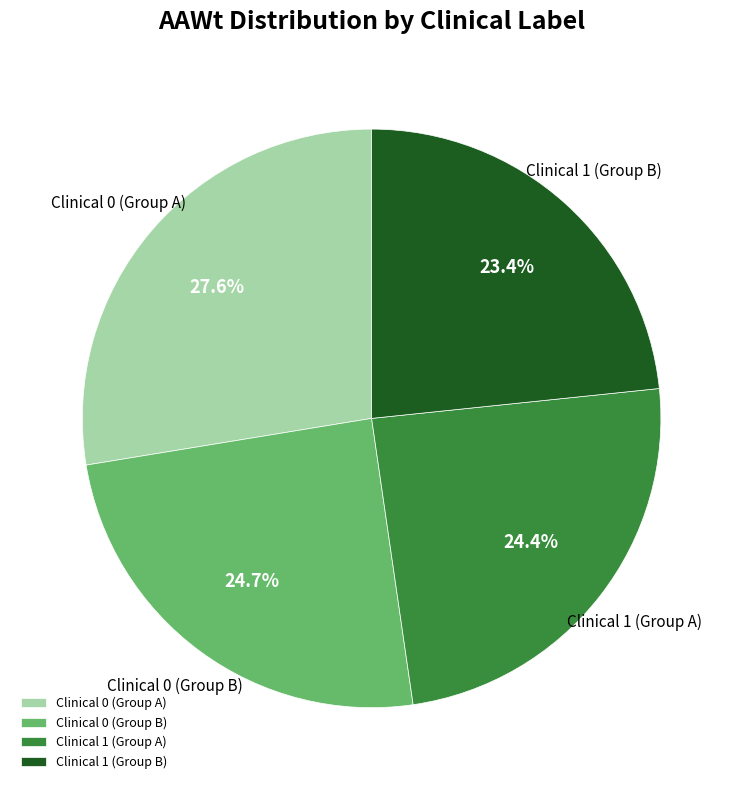

Does Clinical 1 (Group B) represent more than half of the total?

No